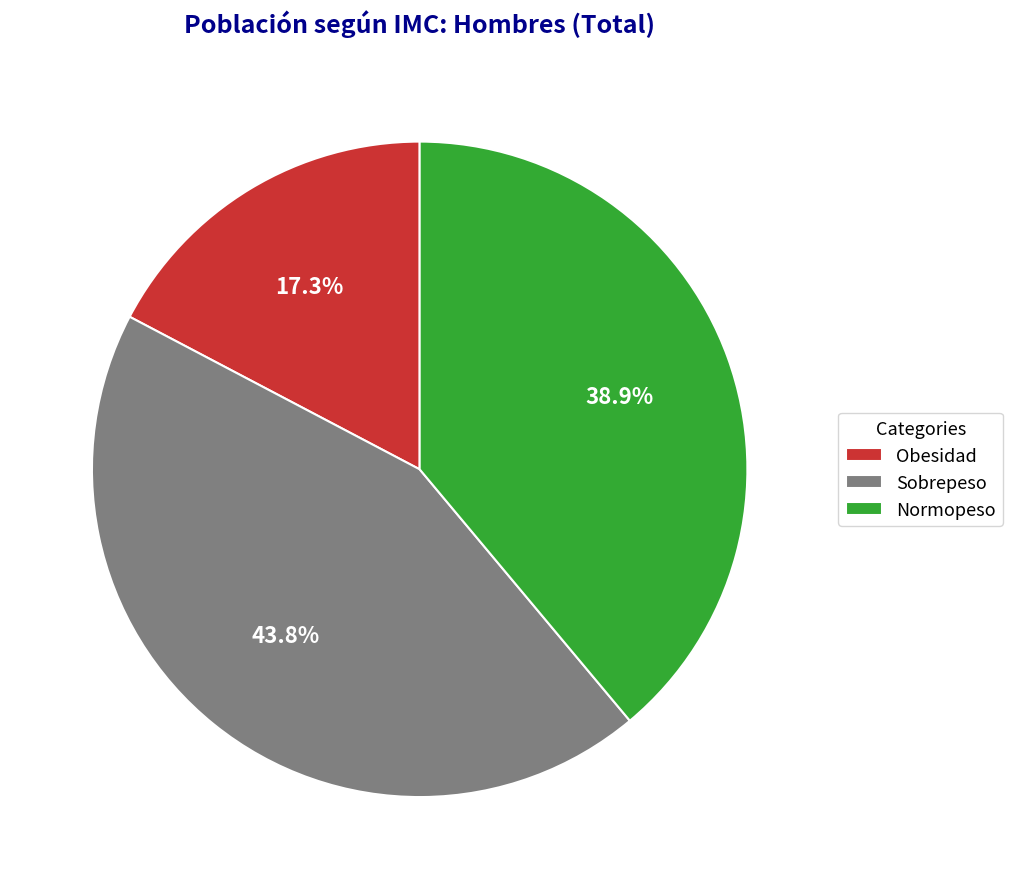

To the nearest percent, what percentage of the pie is Obesidad?

17%